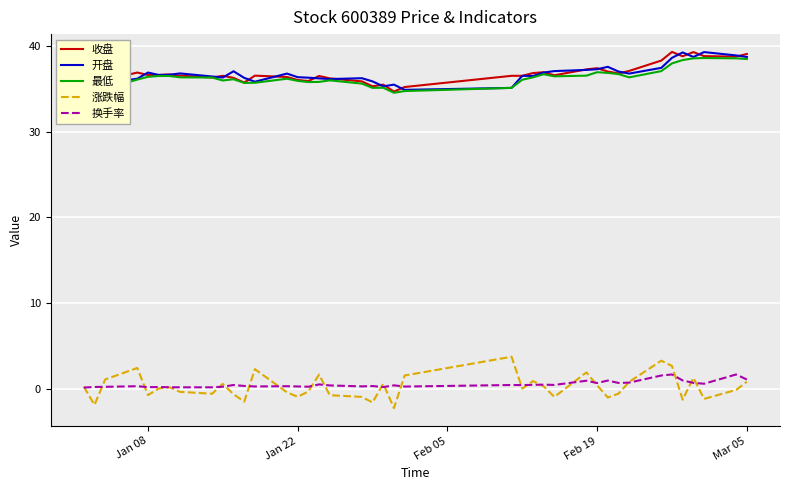

True or false: 涨跌幅 and 最低 cross at least once.

False